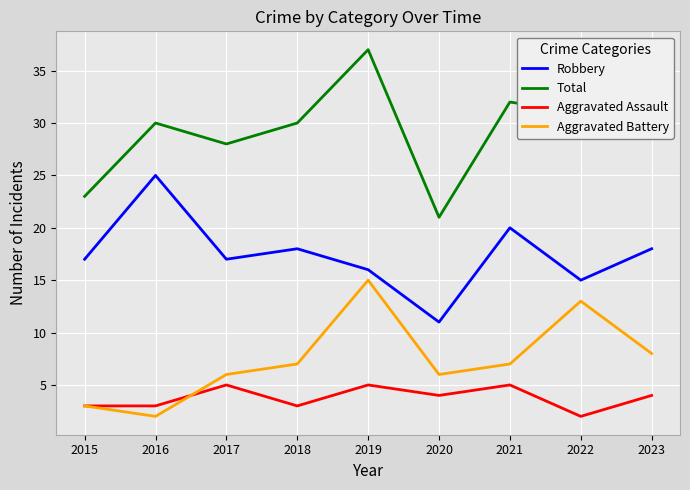

True or false: Robbery and Aggravated Assault intersect in this chart.

False